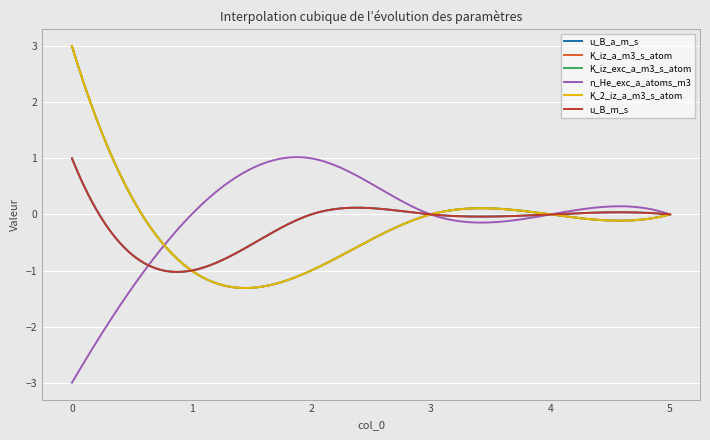

True or false: u_B_m_s and K_iz_exc_a_m3_s_atom cross at least once.

False